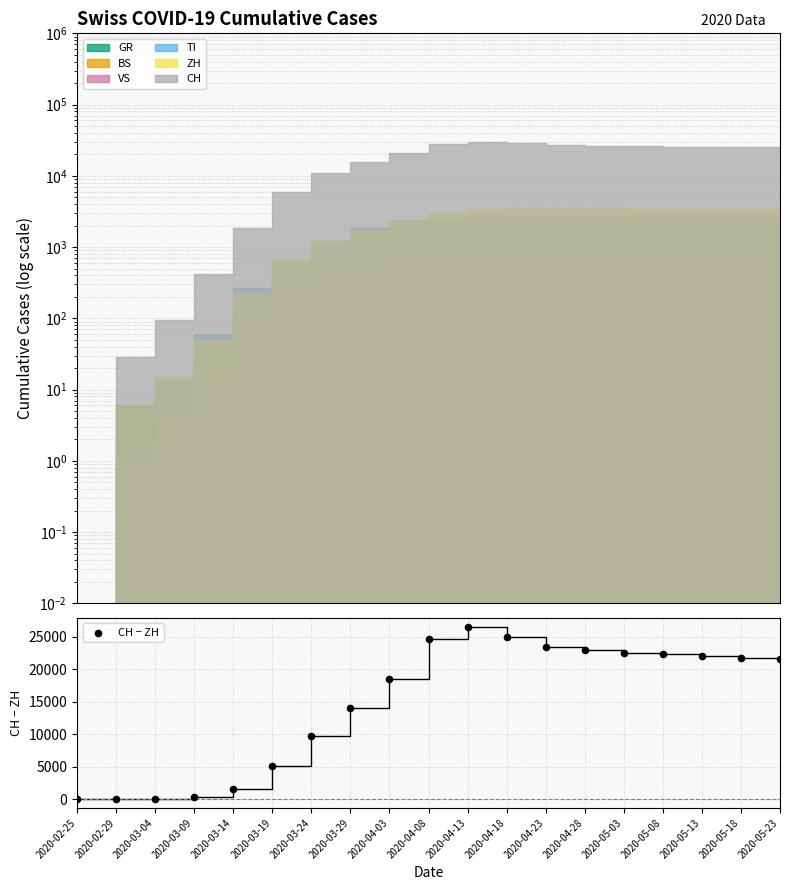

Which has a higher value, 2020-05-23 or 2020-03-14?

2020-05-23